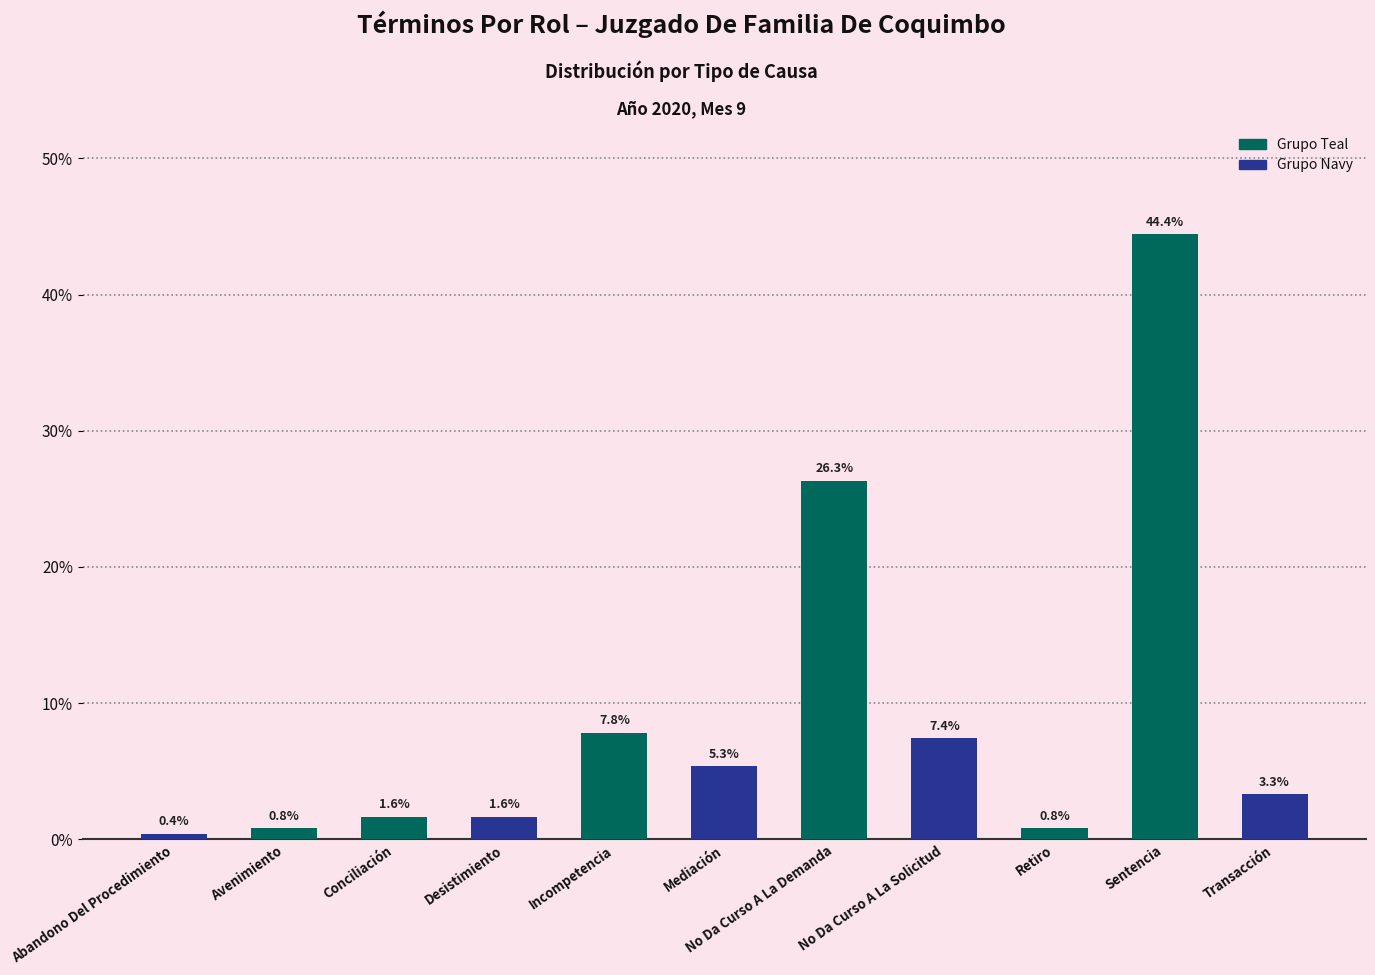

Reading left to right, extract all data points from this chart.

0.4	0.8	1.6	1.6	7.8	5.3	26.3	7.4	0.8	44.4	3.3